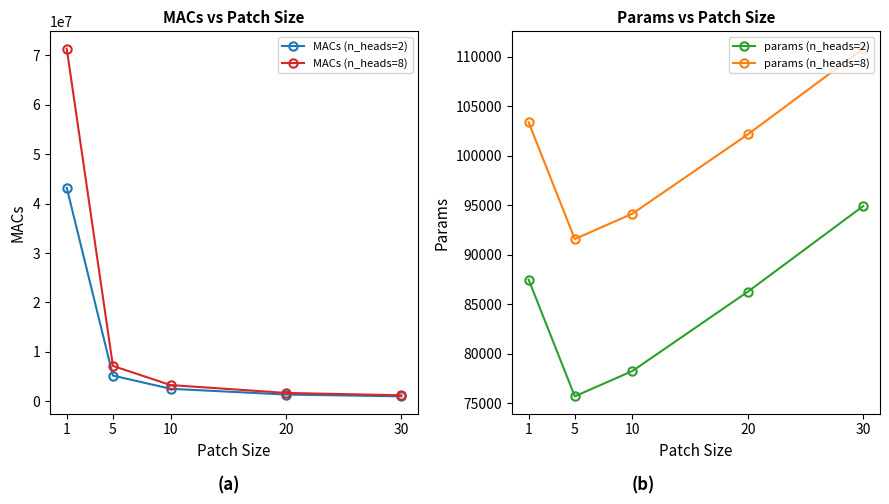

What is the minimum value for MACs (n_heads=2)?

1021184